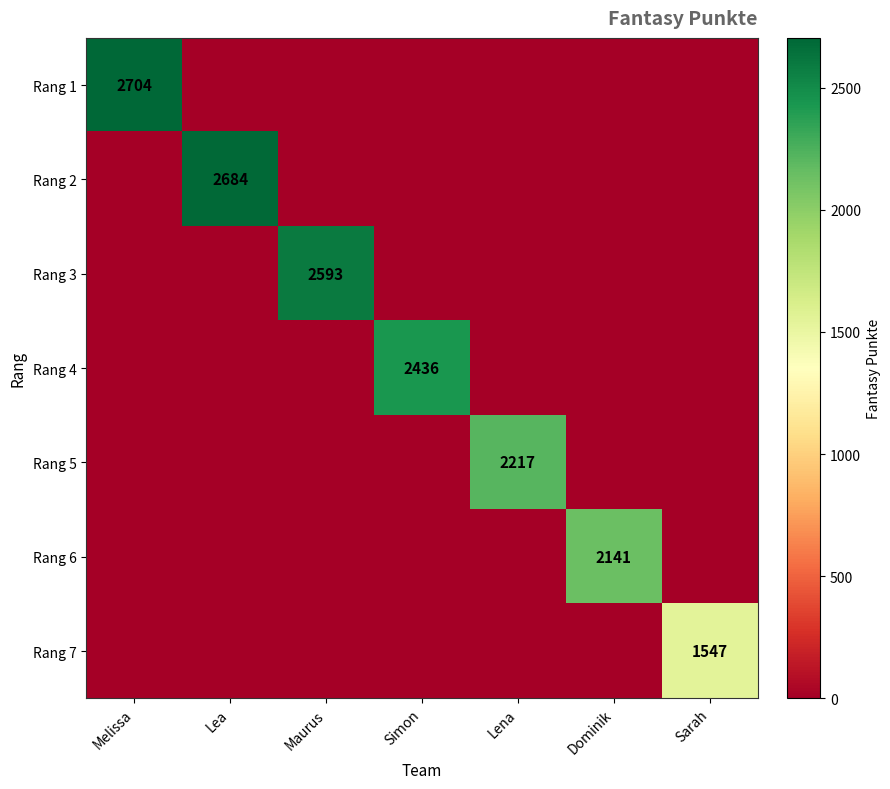

At how many categories does at least one series exceed 2600?

2